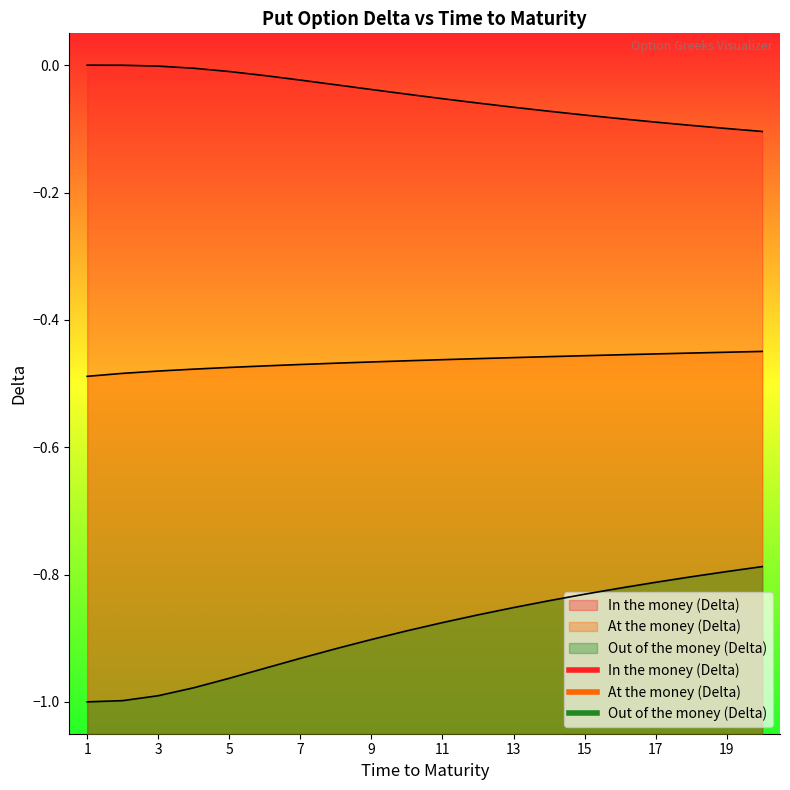

What is the total value across all series at 11?

-1.4